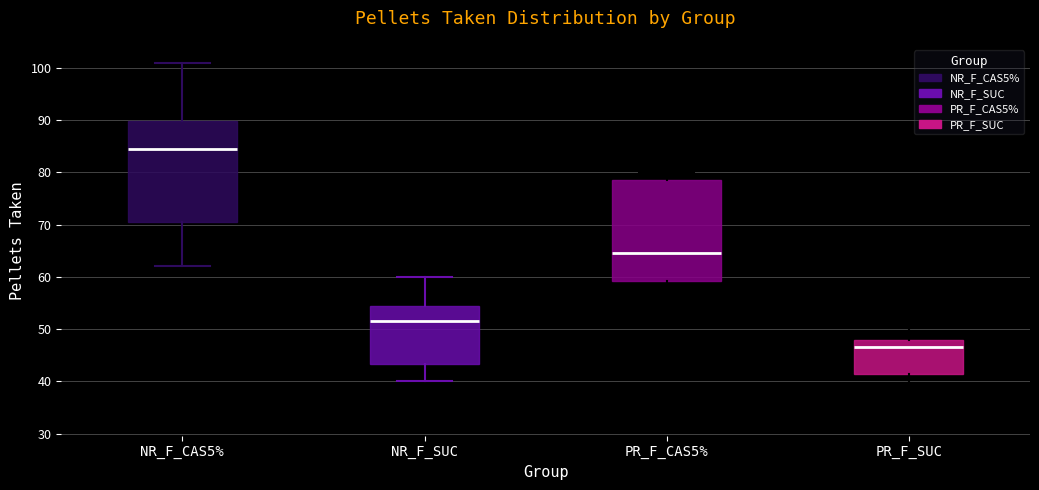

Reading left to right, transcribe this box plot: for each box, give where its median line is, the range the box spans, and where its two whiskers end, as read against the y-axis. The values are not printed on the chart, so give them approximately, as read against the axis.

NR_F_CAS5%: median 85, box 71 to 90, whiskers 62 to 101
NR_F_SUC: median 52, box 43 to 55, whiskers 40 to 60
PR_F_CAS5%: median 65, box 59 to 79, whiskers 54 to 80
PR_F_SUC: median 47, box 42 to 48, whiskers 33 to 52